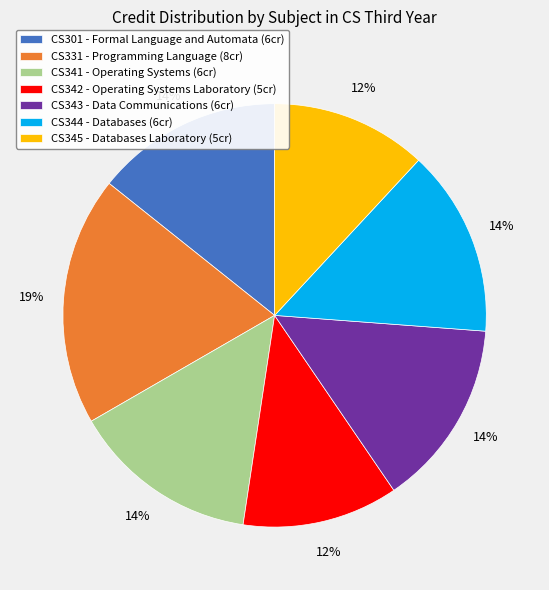

Is there a majority slice in this chart?

No